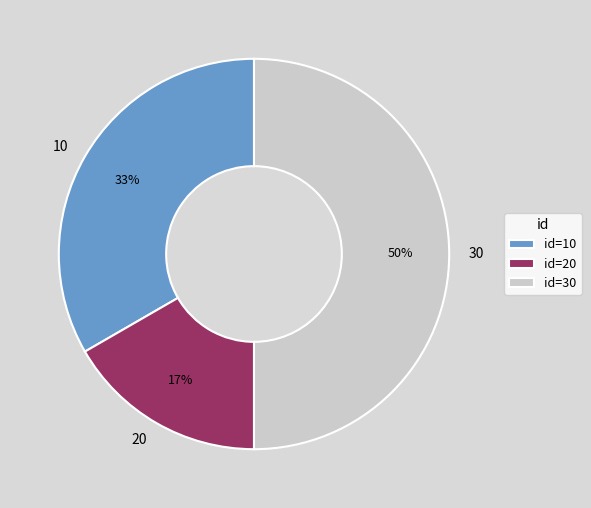

What percentage is the 10 slice, to the nearest percent?

33%